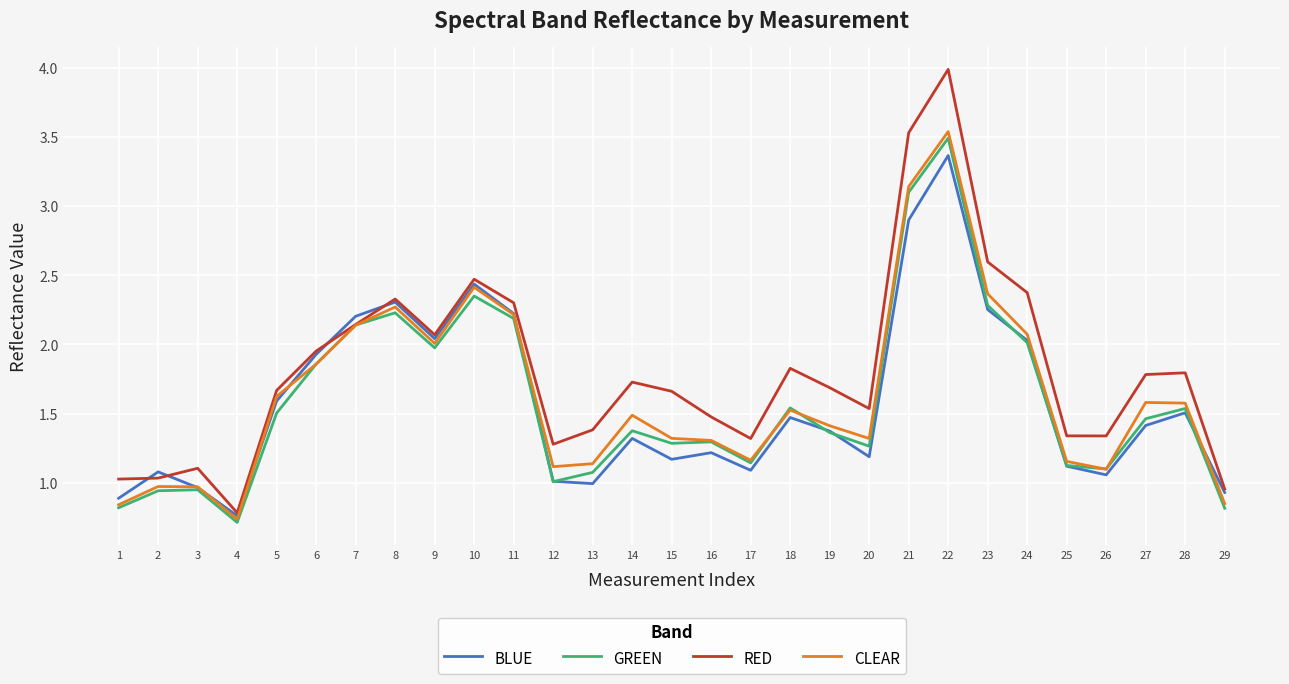

At which category is the sum across all series the highest?

22